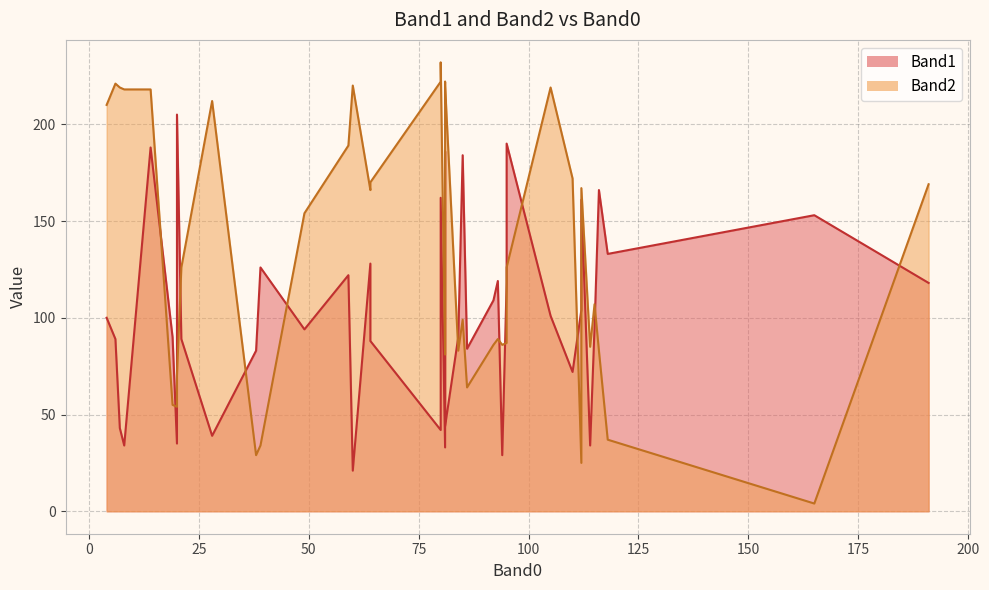

The Band1 series shows 56 at 8. True or false?

False